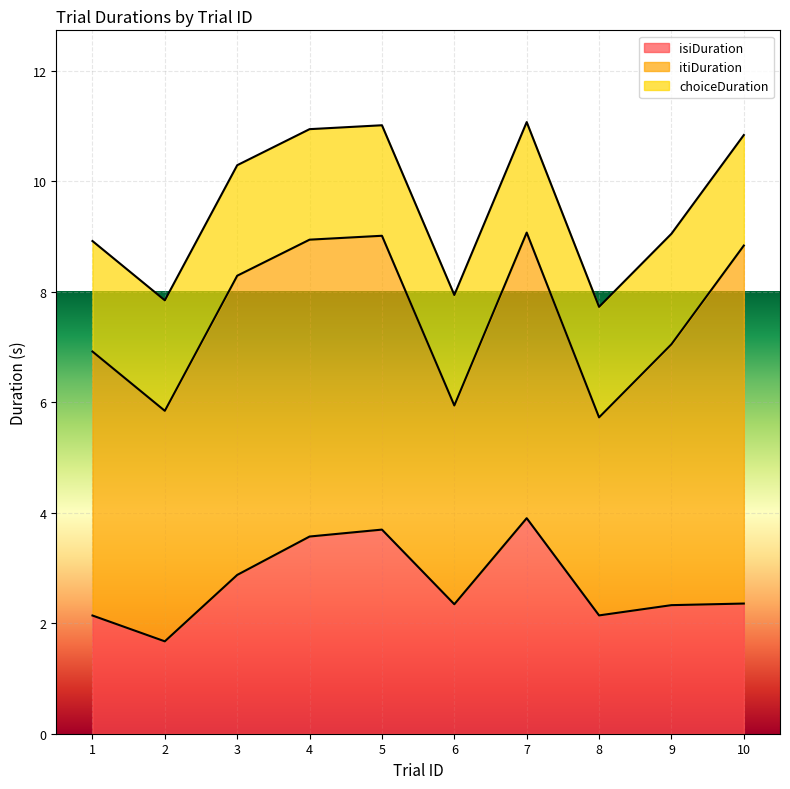

Which series has the largest range (max minus min)?

itiDuration